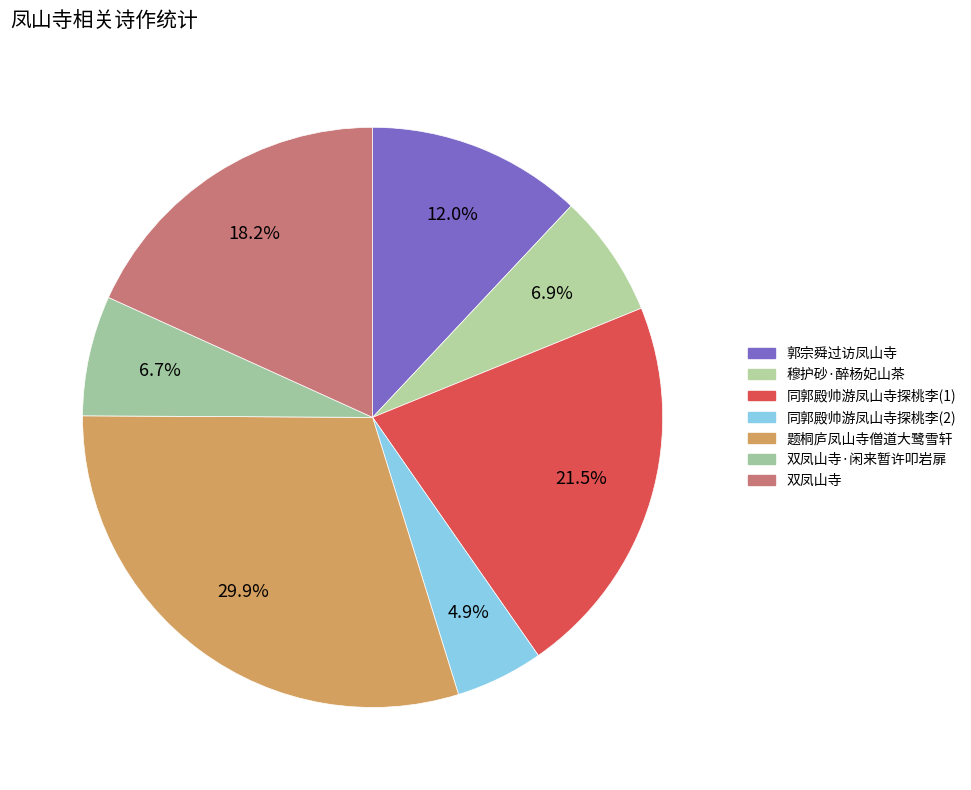

To the nearest percent, what is the average slice percentage?

14%